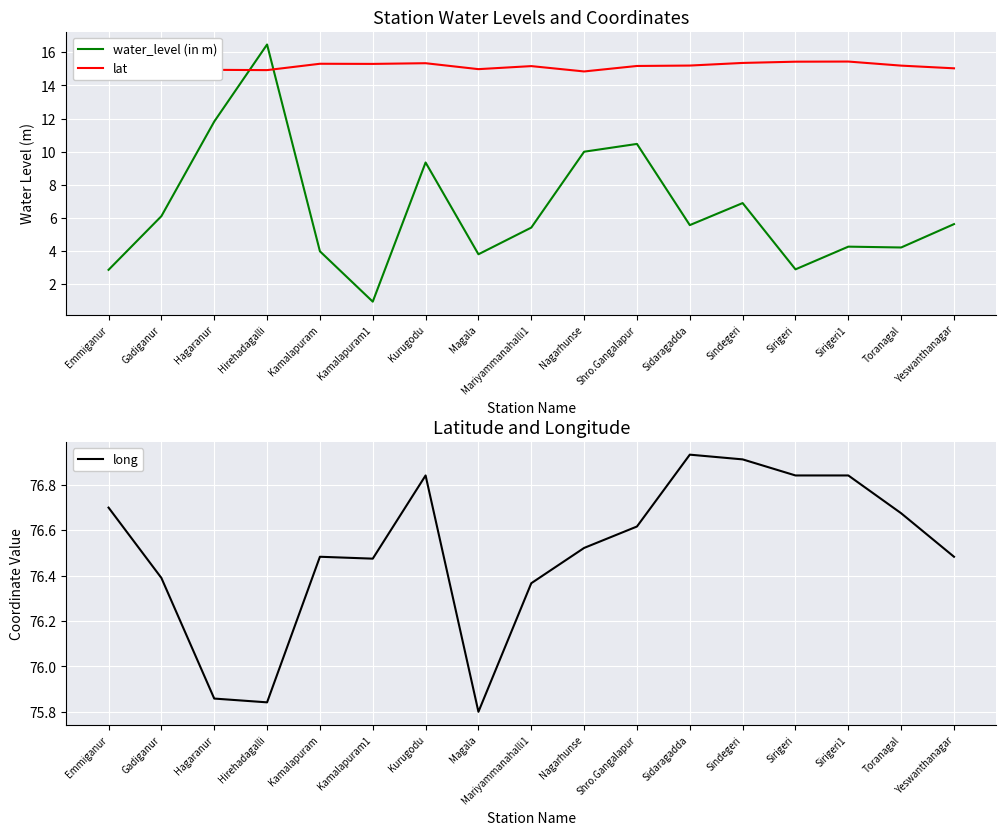

Which series has the largest total across all categories?

long